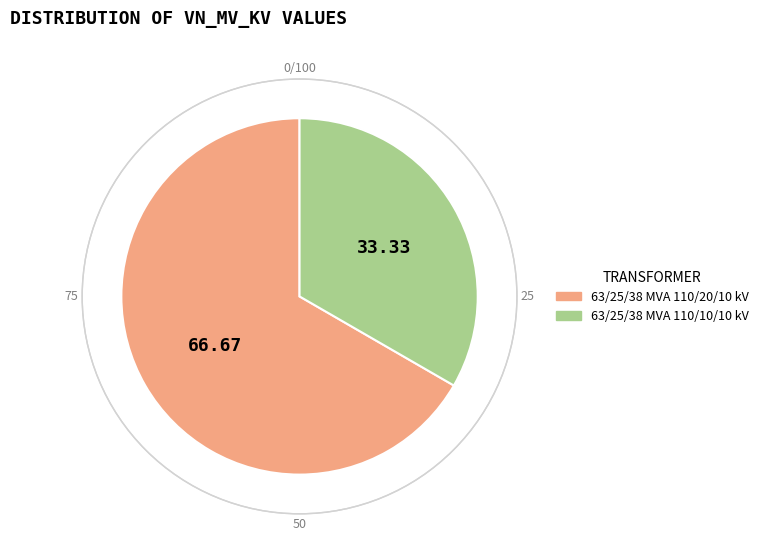

Combined, do 63/25/38 MVA 110/20/10 kV and 63/25/38 MVA 110/10/10 kV account for over 50%?

Yes